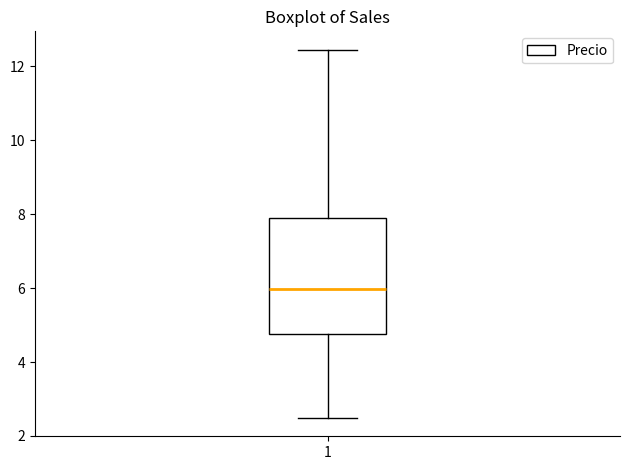

Where does the lower whisker of the box at x = 1 end on the y-axis? The values are not printed on the chart, so give them approximately, as read against the axis.

2.4